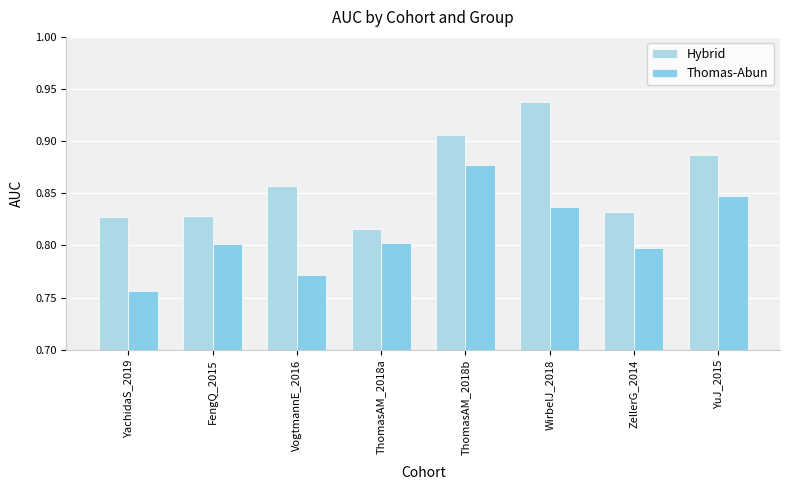

Reading right to left, what are all the values shown in this chart?

Hybrid: YuJ_2015=0.9	ZellerG_2014=0.8	WirbelJ_2018=0.9	ThomasAM_2018b=0.9	ThomasAM_2018a=0.8	VogtmannE_2016=0.9	FengQ_2015=0.8	YachidaS_2019=0.8
Thomas-Abun: YuJ_2015=0.8	ZellerG_2014=0.8	WirbelJ_2018=0.8	ThomasAM_2018b=0.9	ThomasAM_2018a=0.8	VogtmannE_2016=0.8	FengQ_2015=0.8	YachidaS_2019=0.8